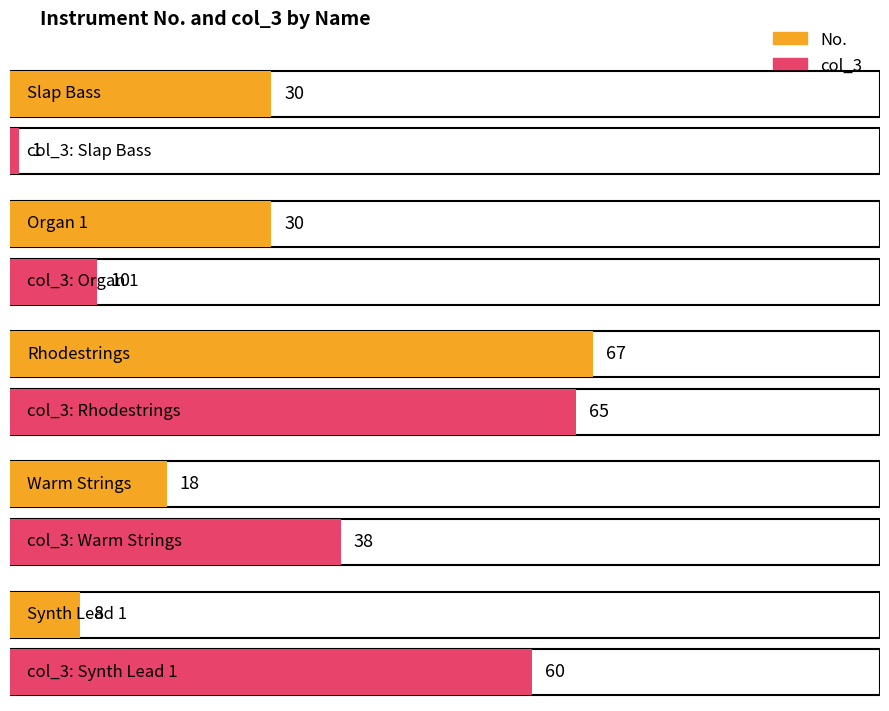

At how many categories does at least one series exceed 50?

2